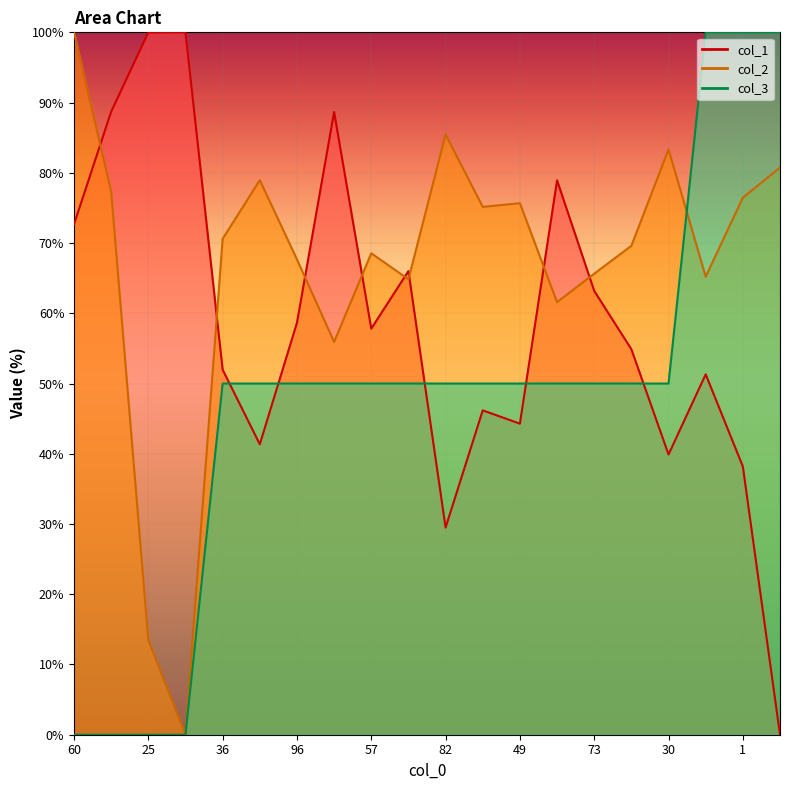

How many data points in col_2 are above 70?

10